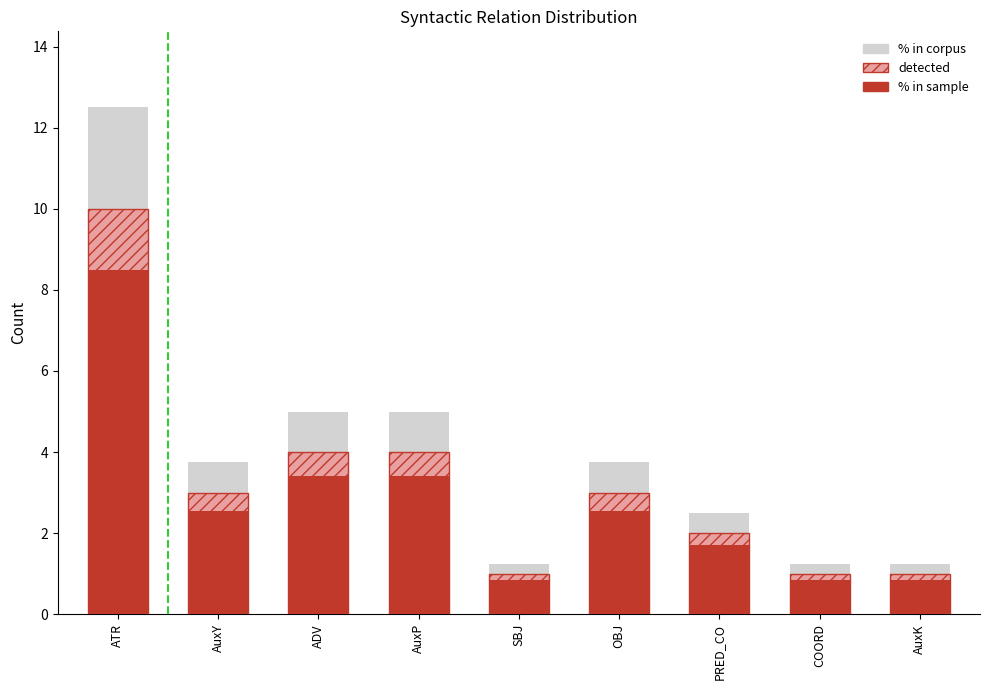

What is the label of the 8th bar from the right?

AuxY